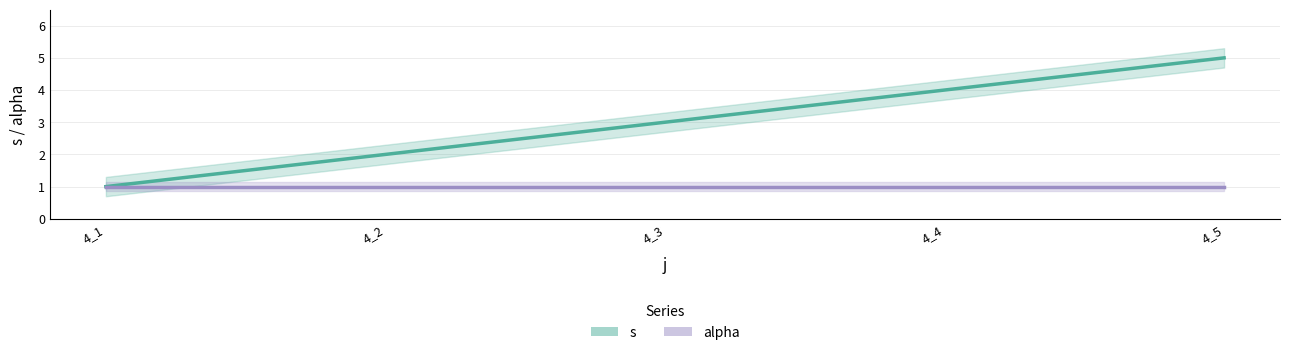

Count the s values in the range 2 to 4.

3